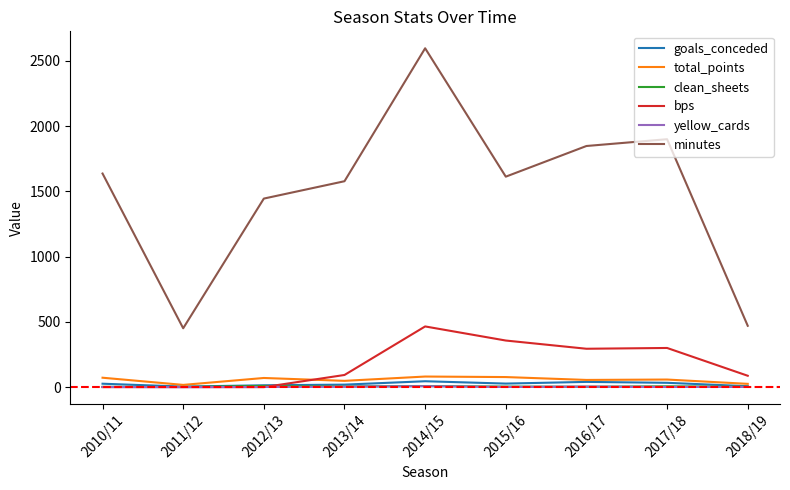

What is the sum of all yellow_cards values?

20